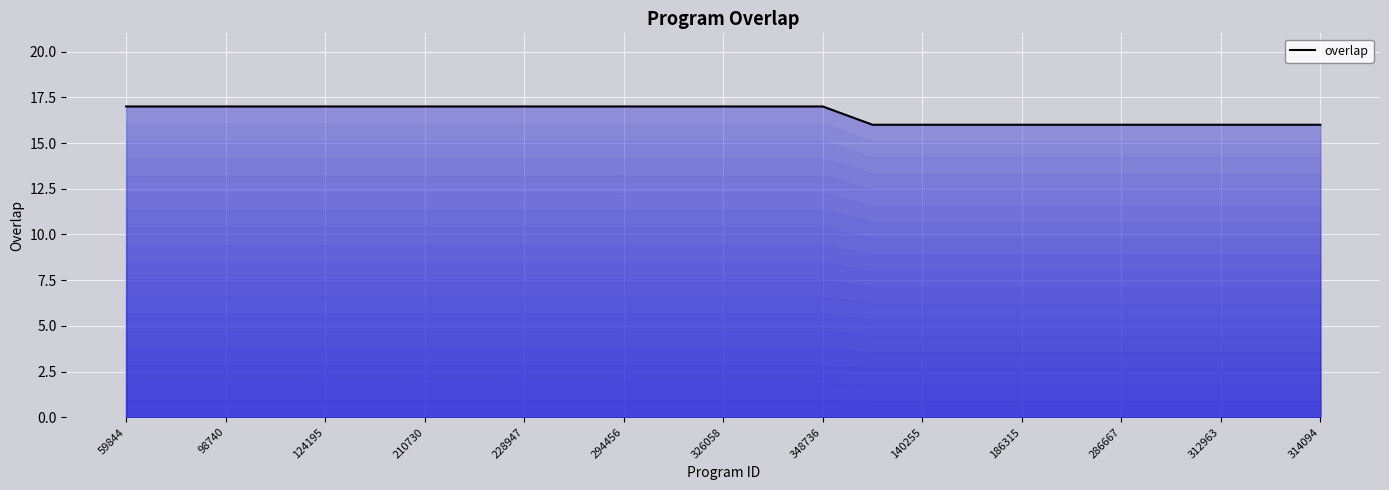

What is the average value?

17